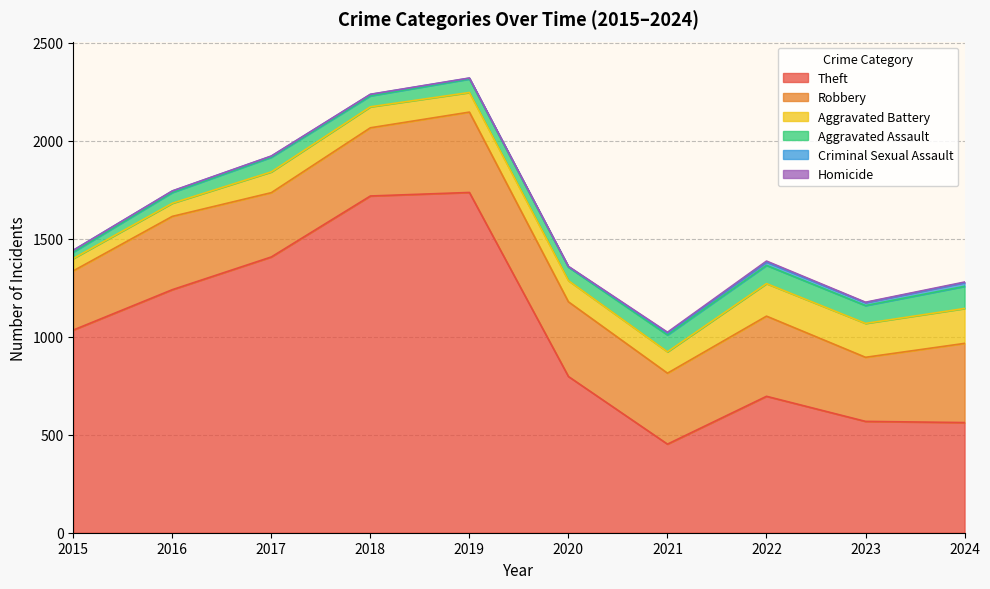

What is the difference between the maximum and second lowest values in the Aggravated Assault series?

58